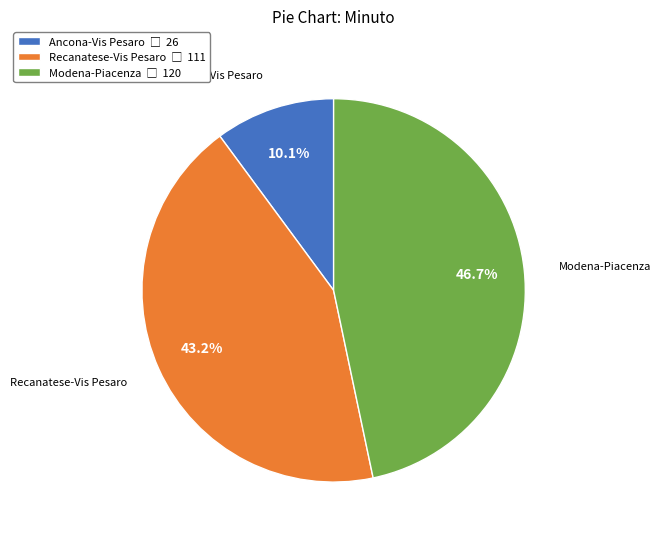

To the nearest percent, what is the average slice percentage?

33%